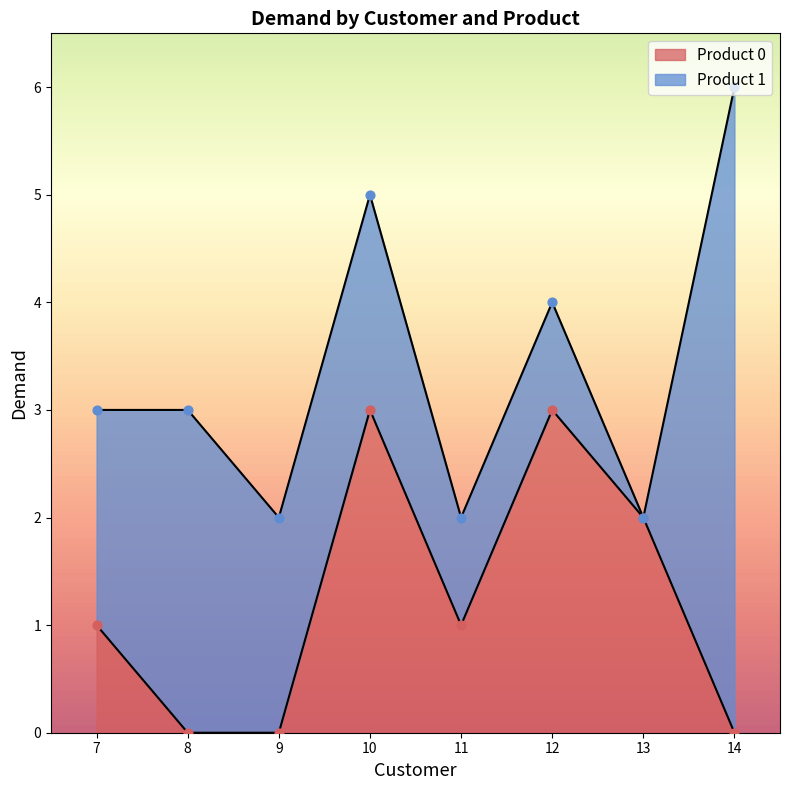

What is the ratio of the value at 7 to the value at 12?

0.3